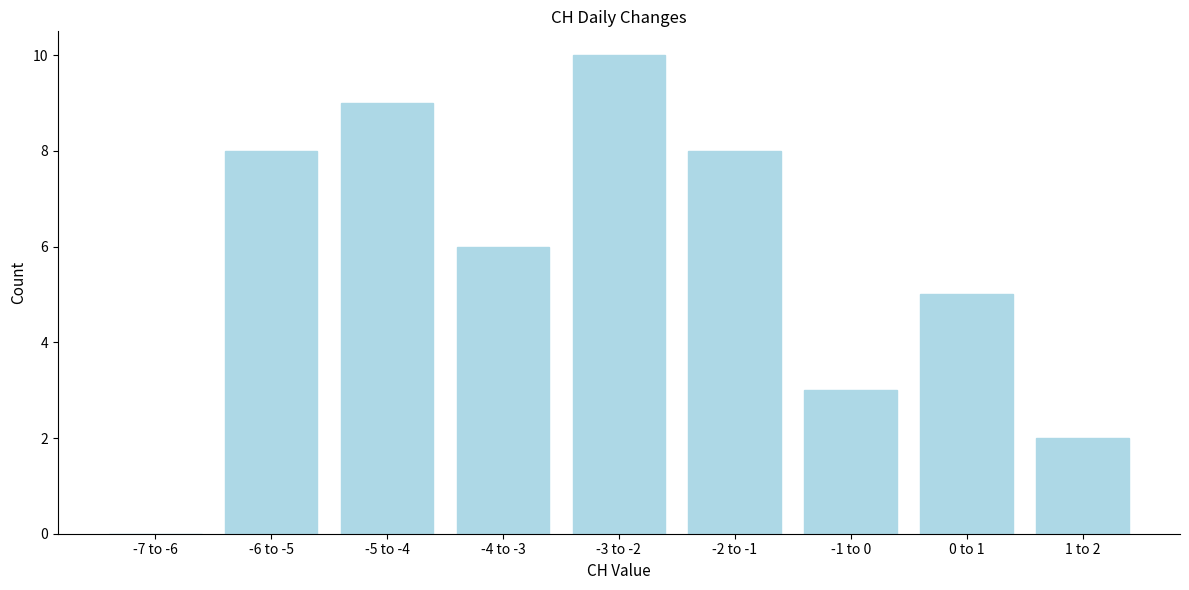

Reading left to right, what are all the values shown in this chart?

-7 to -6=0	-6 to -5=8	-5 to -4=9	-4 to -3=6	-3 to -2=10	-2 to -1=8	-1 to 0=3	0 to 1=5	1 to 2=2